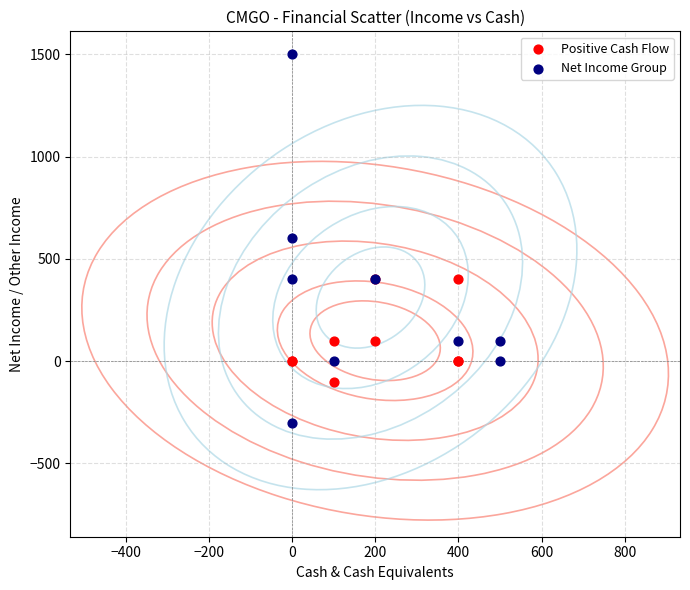

Which series reaches the minimum Y coordinate?

Net Income Group